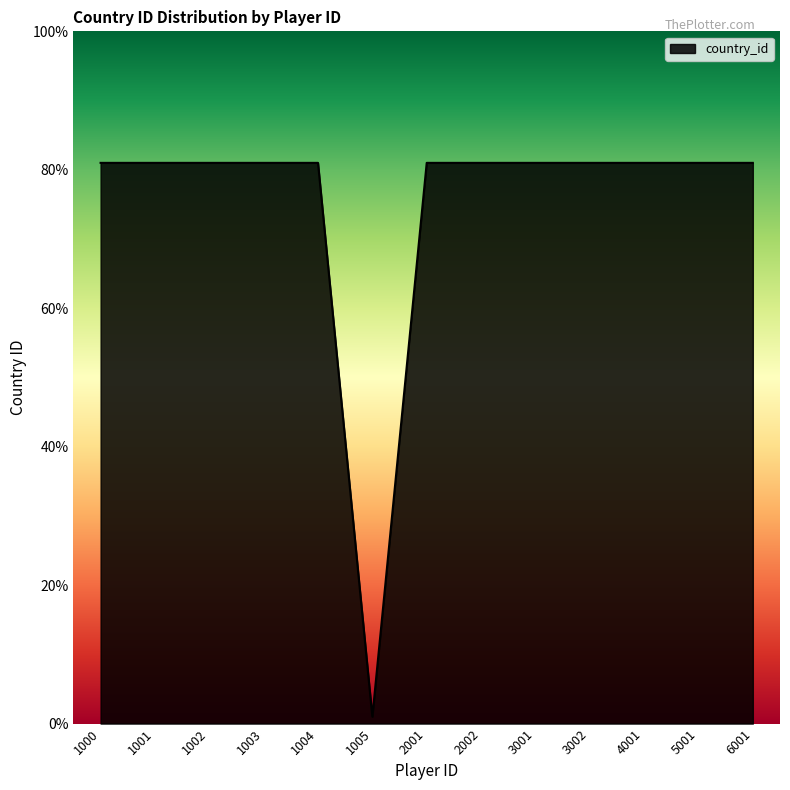

What is the maximum value shown in the chart?

81